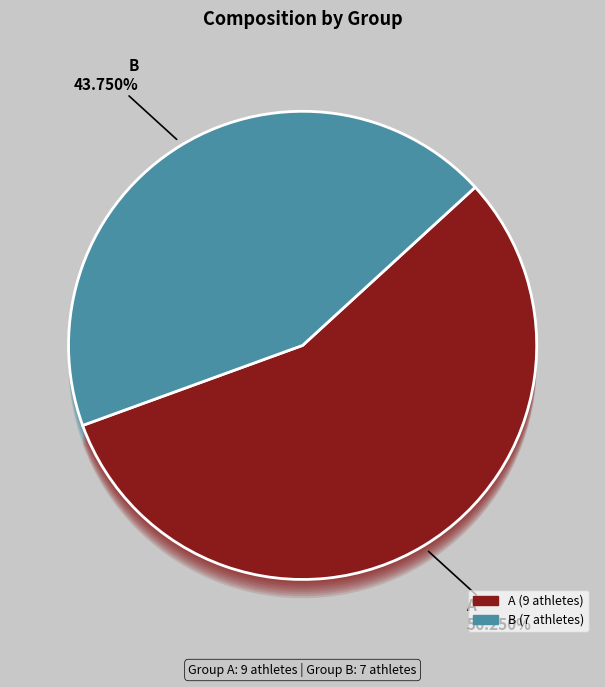

What is the ratio of the value at A to the value at B?

1.3